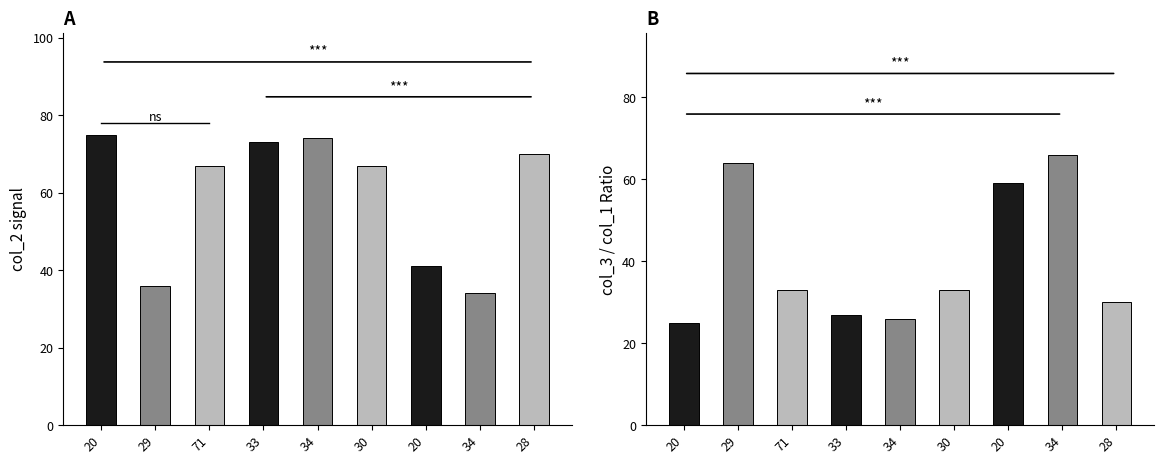

At which category is the sum across all series the highest?

20